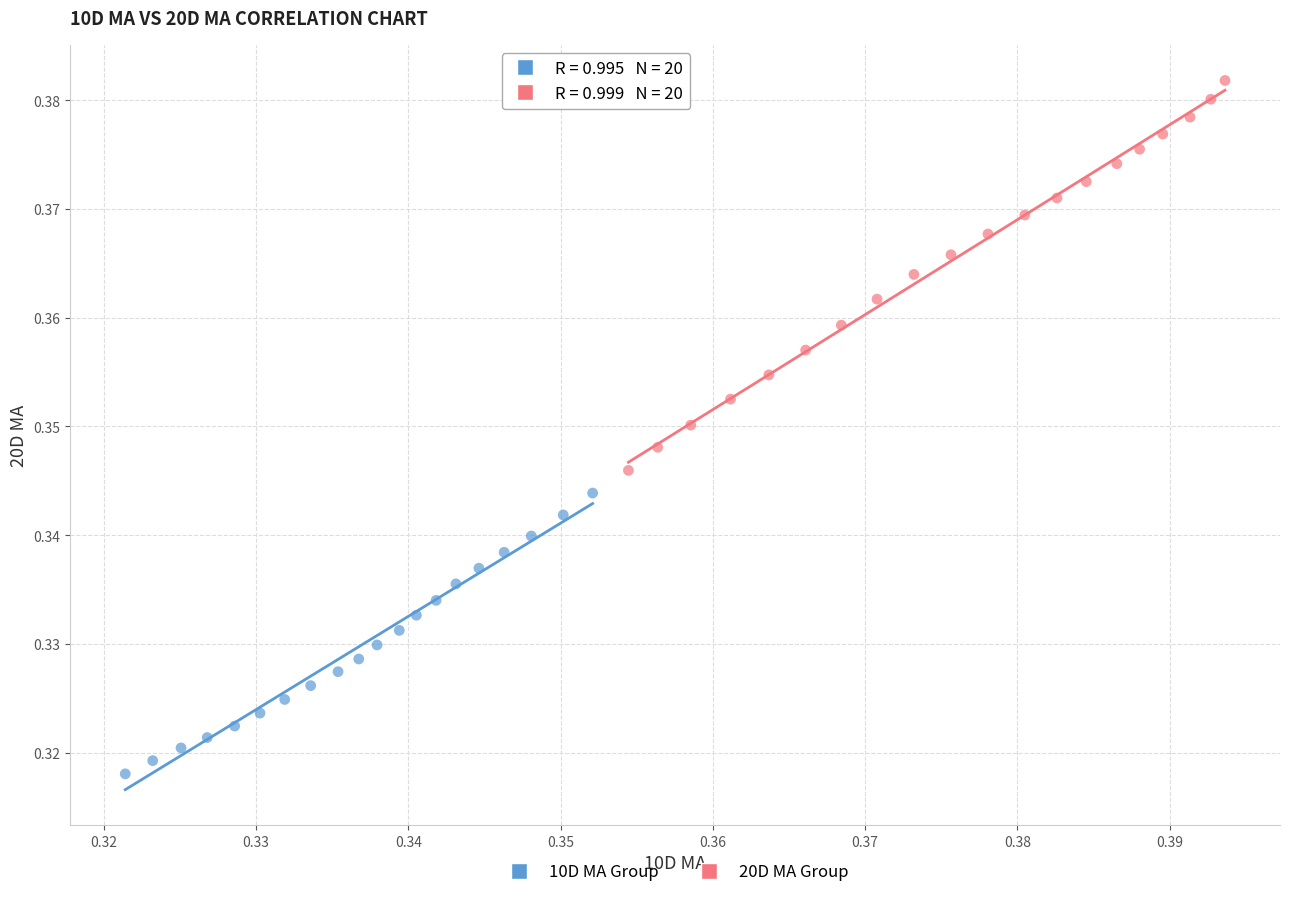

Which series reaches the maximum Y coordinate?

20D MA Group